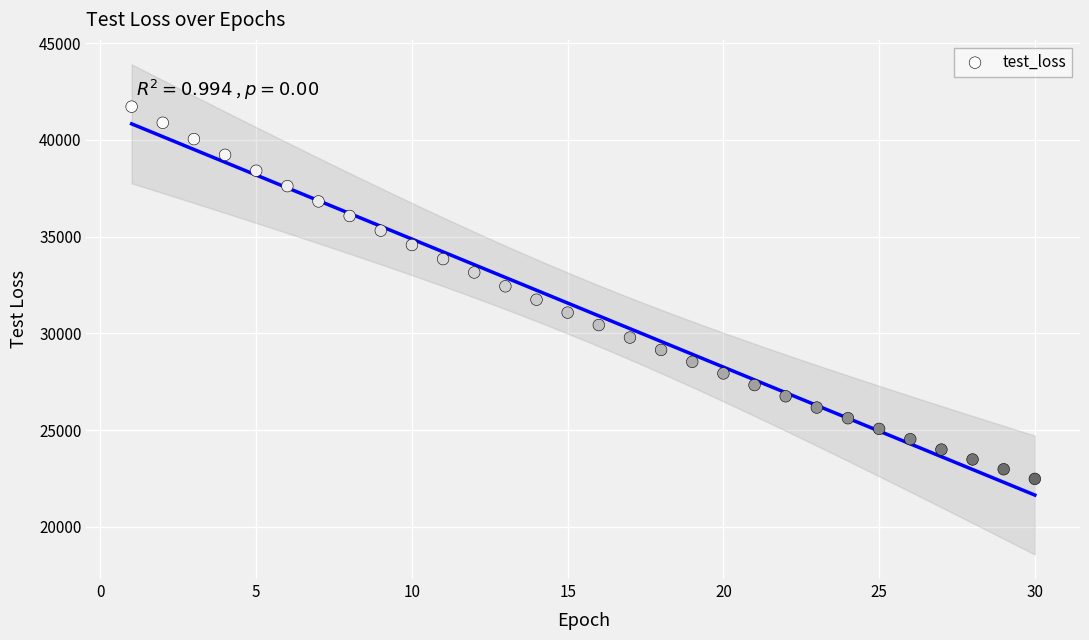

What is the range of X values (max minus min)?

29.0